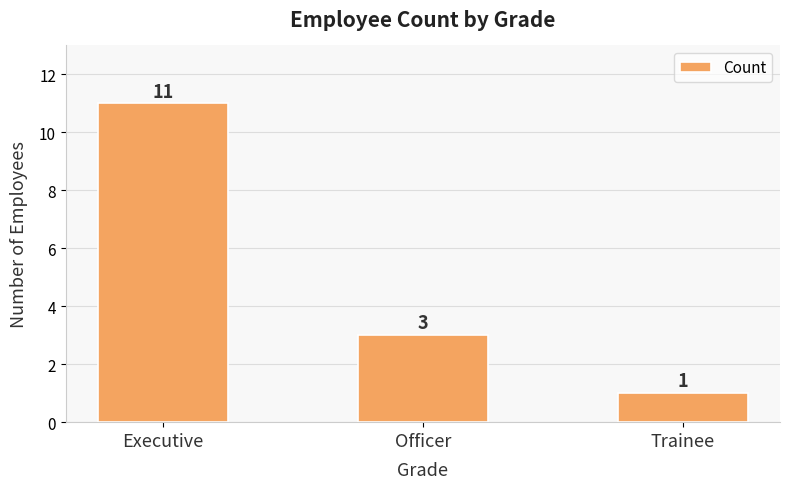

What is the smallest value displayed?

1